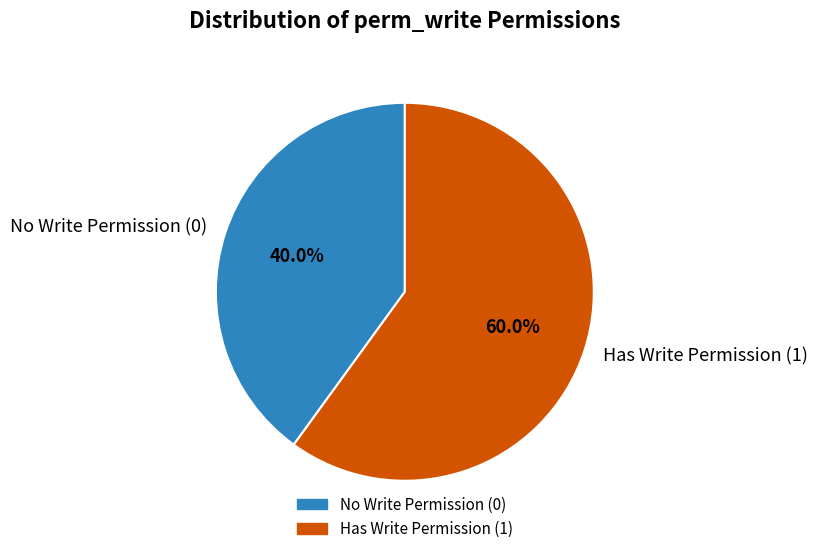

How many slices are in this pie chart?

2